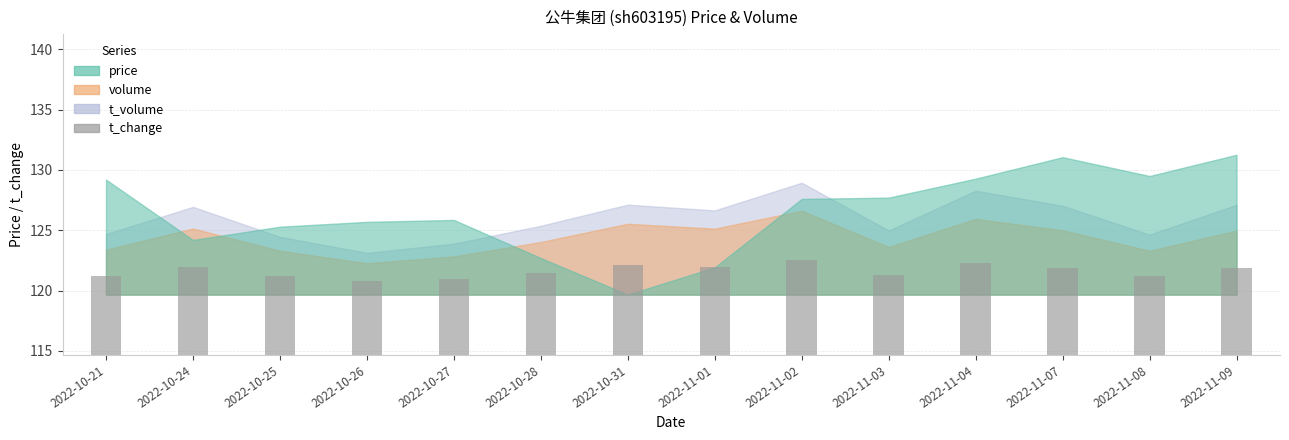

Which label corresponds to the largest value in the chart?

2022-11-02